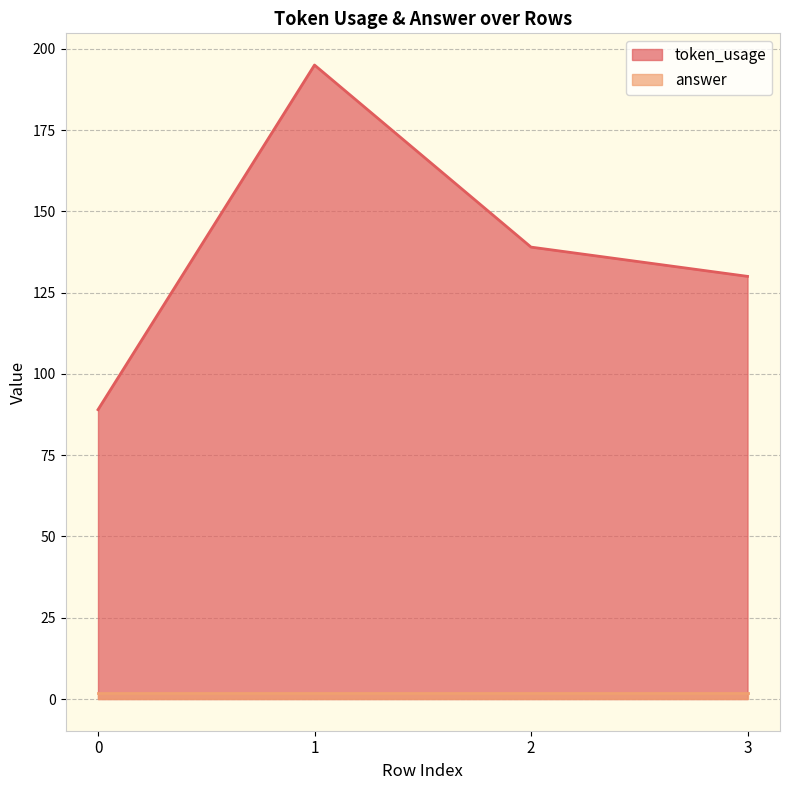

What is the sum of the values at 2 and 3?

269